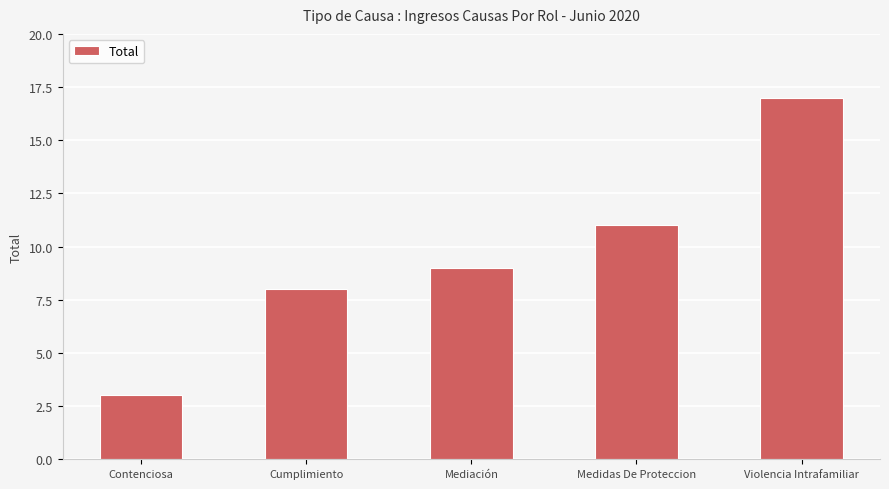

What is the difference between the maximum and second lowest values?

9